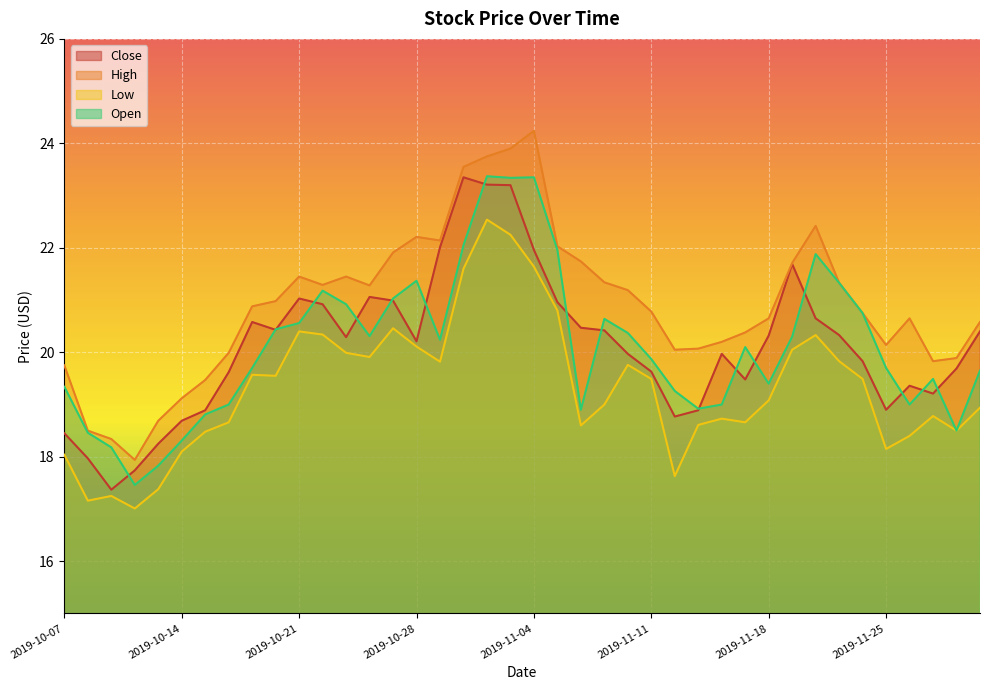

How many interior local valleys does the Open series have?

9